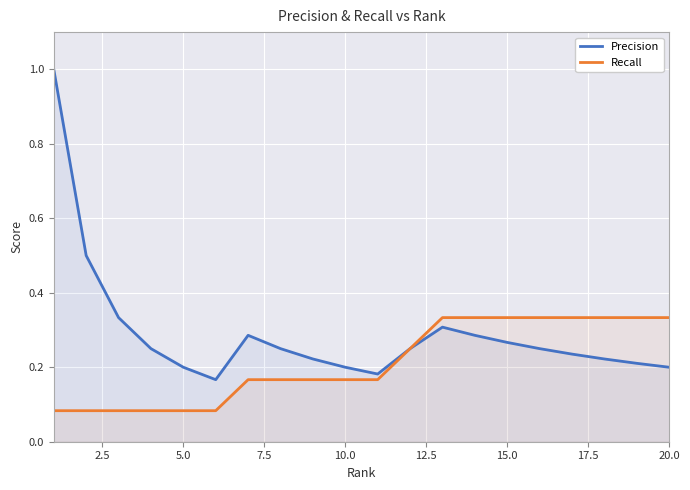

What is the highest value of the Precision series?

1.0